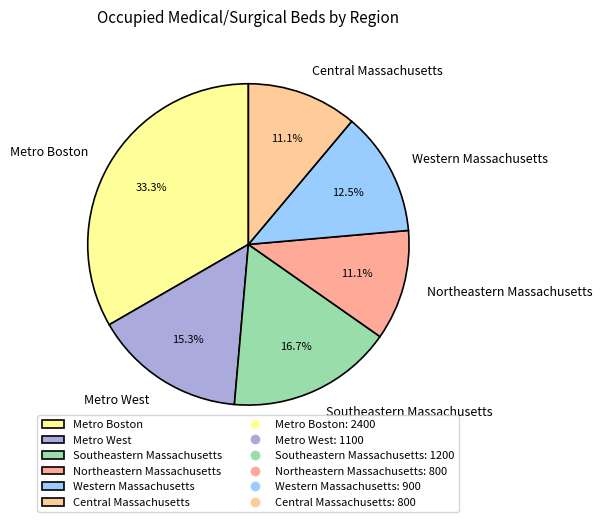

The Southeastern Massachusetts slice represents 17% of the pie. True or false?

True